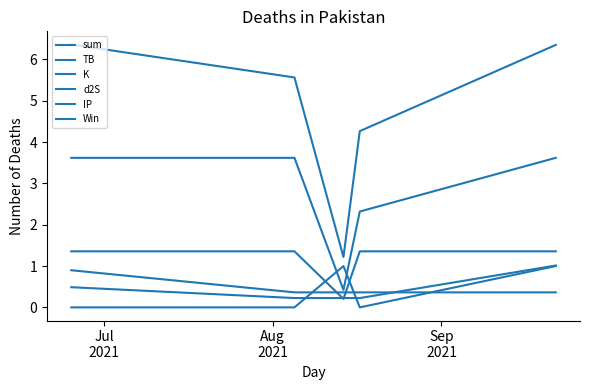

True or false: IP has more than 0 interior local peaks.

False